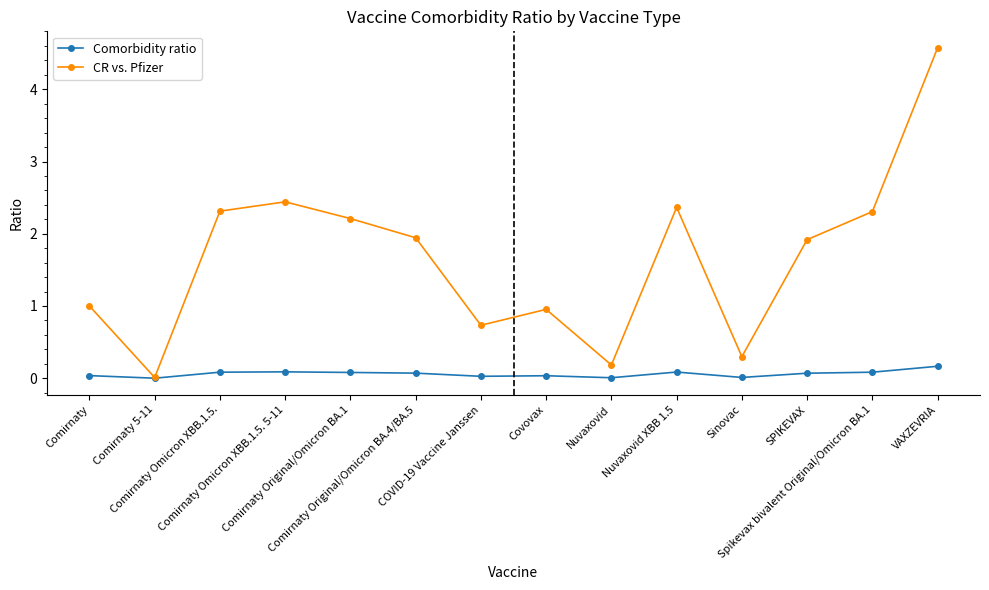

How many interior local valleys does the CR vs. Pfizer series have?

4